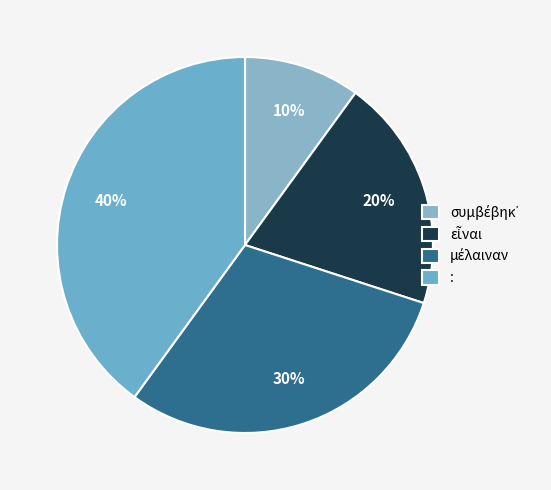

How many slices are in this pie chart?

4